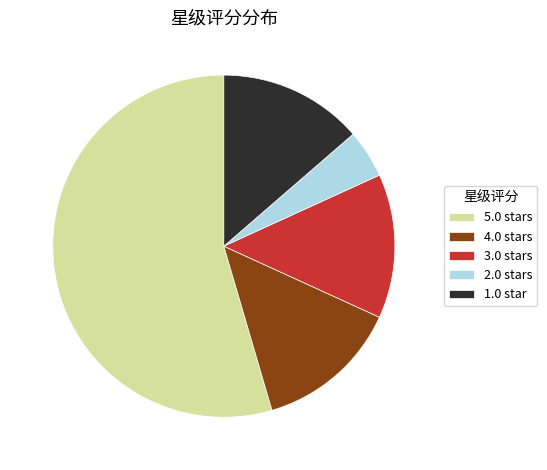

How many segments does this pie chart have?

5